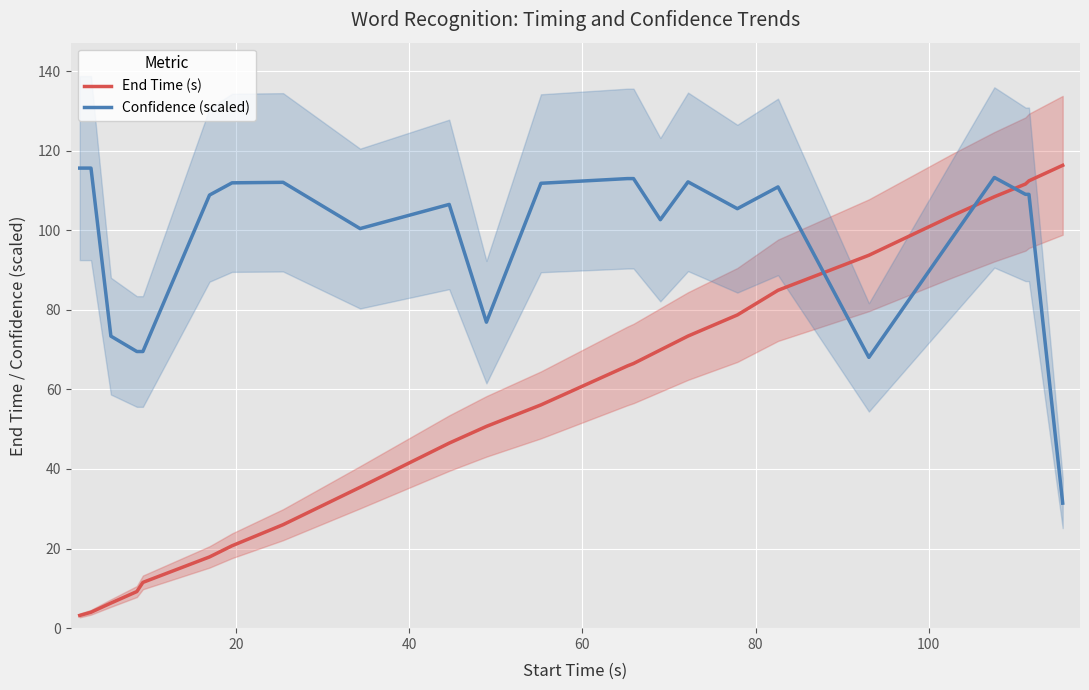

Which series ends up on top after the final intersection of Confidence (scaled) and End Time (s)?

End Time (s)